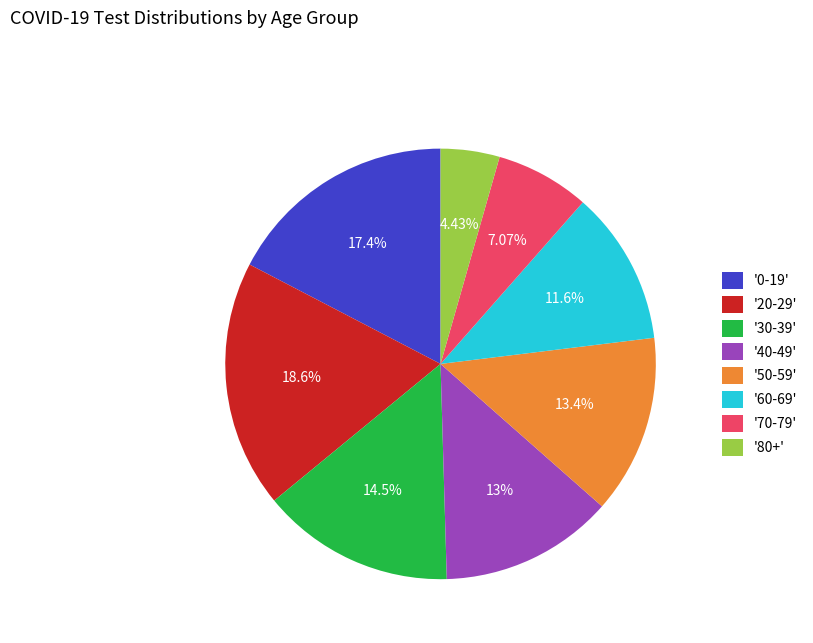

Do '60-69' and '0-19' together represent more than half of the pie?

No